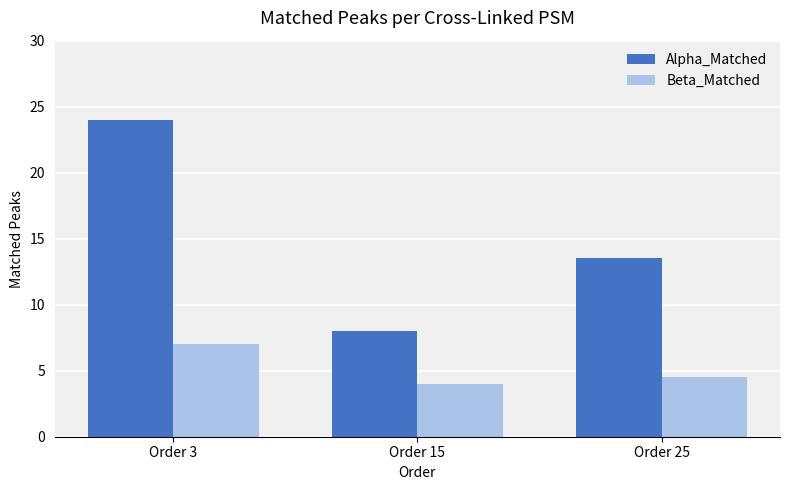

Reading left to right, transcribe all the data shown in this chart.

Alpha_Matched: 24.0	8.0	13.5
Beta_Matched: 7.0	4.0	4.5